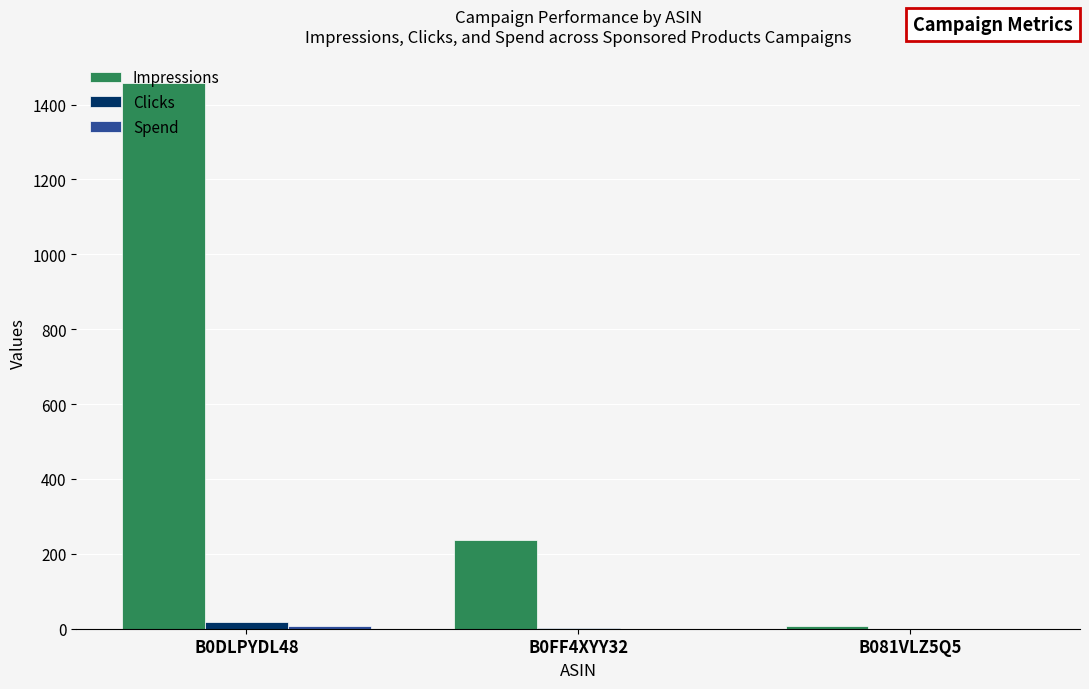

Between B0FF4XYY32 and B081VLZ5Q5, which series saw the biggest shift?

Impressions